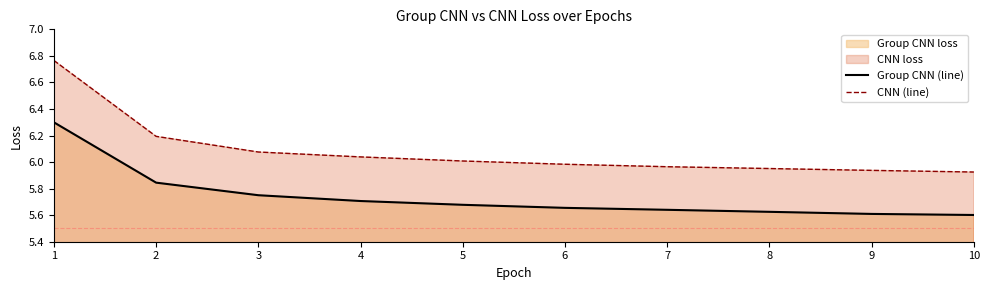

True or false: Group CNN (line) has more than 2 points higher than both neighbors.

False